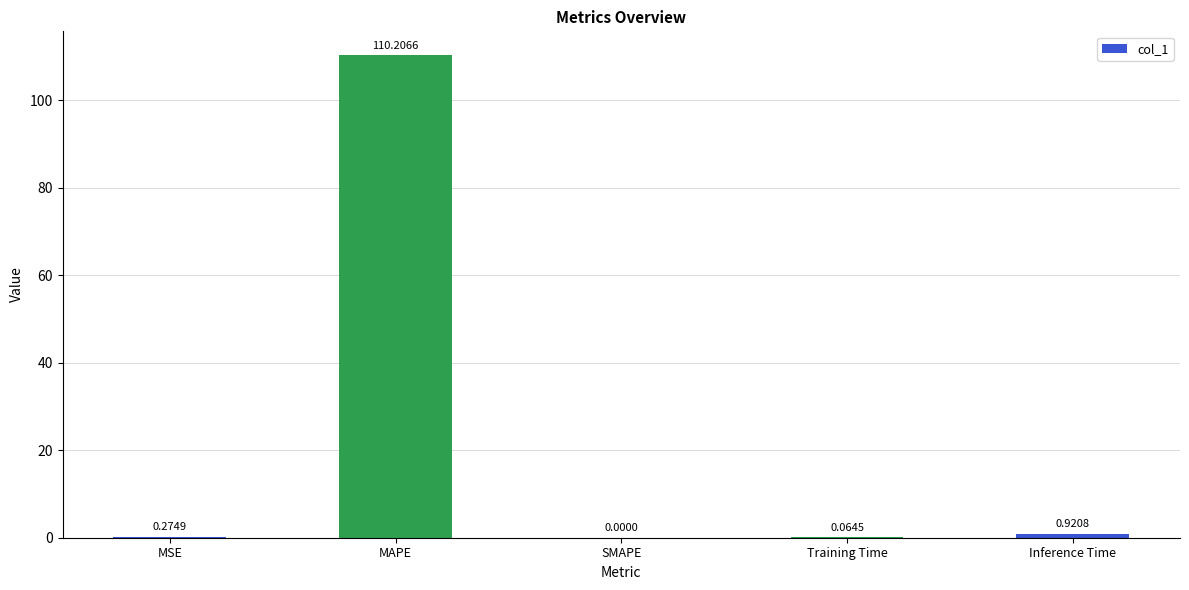

How many positive values are there?

4